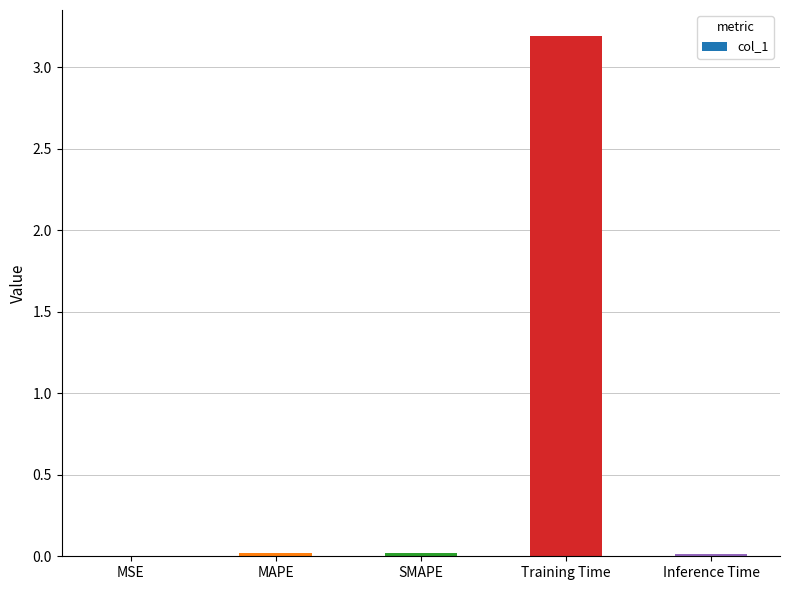

Which category has the highest value across all series?

Training Time